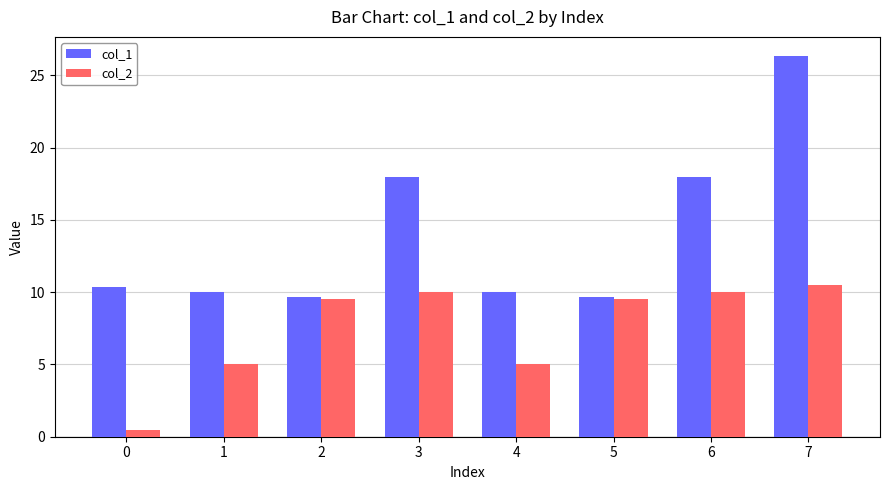

What is the difference between the col_2 values at 3 and 1?

5.0